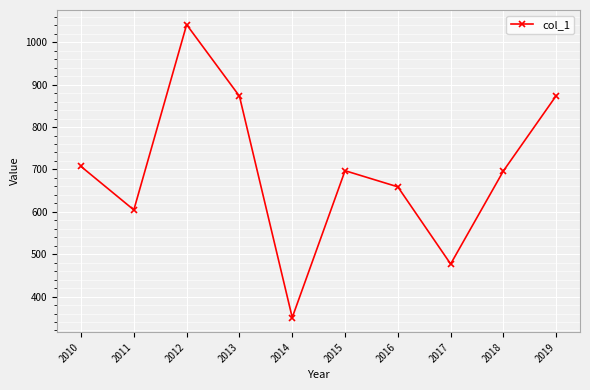

What value does the data have at 2016?

658.8